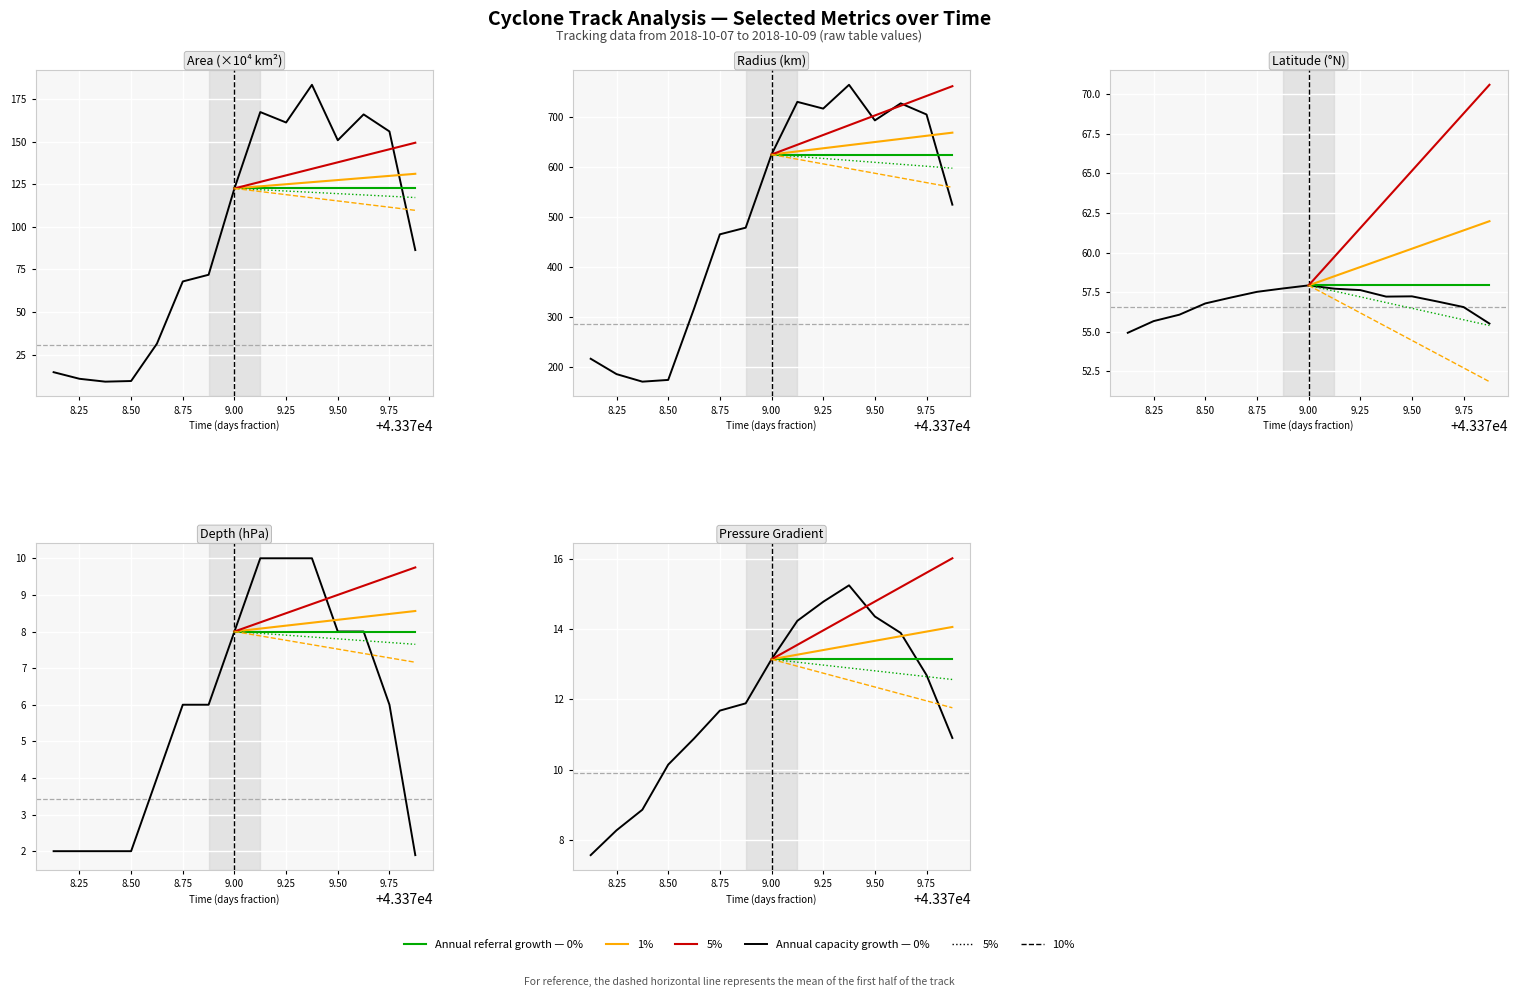

True or false: p_grad and radius cross at least once.

False